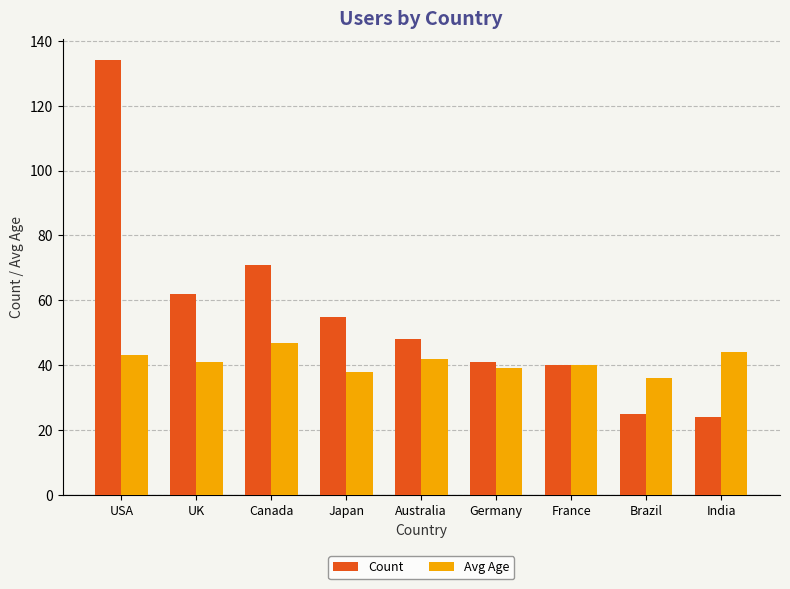

At which label does Avg Age first exceed 41?

USA